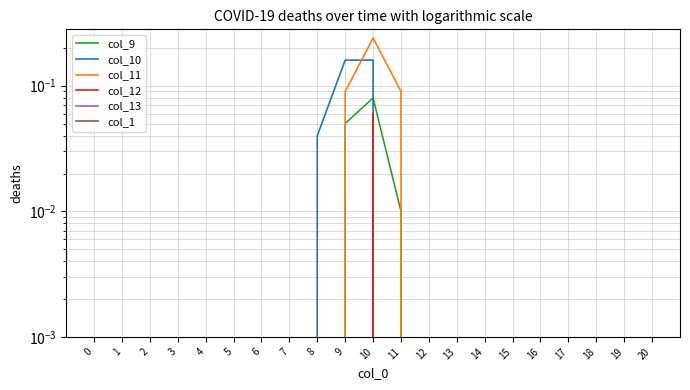

True or false: col_12 has a value of 0.0 at 5.

True